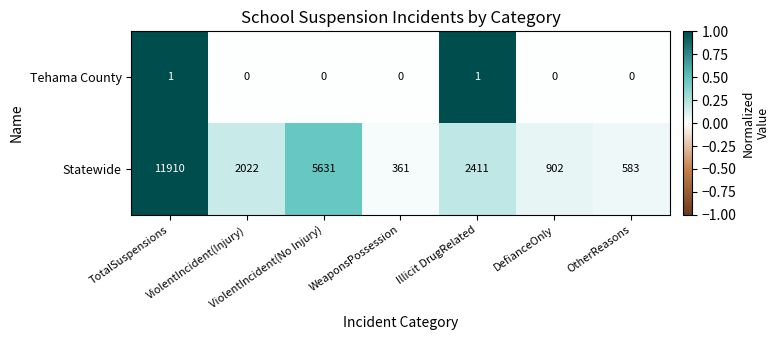

What is the sum of all Statewide values?

23820